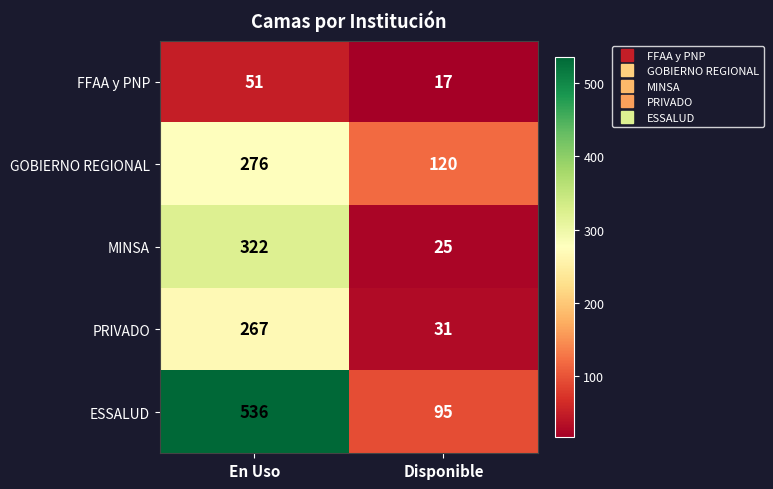

What is the average value of the PRIVADO series?

149